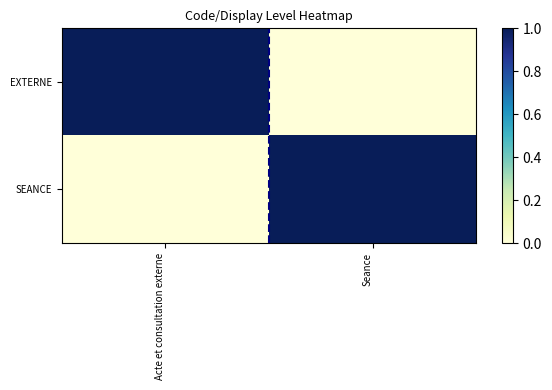

At Acte et consultation externe, list the series in order from smallest to largest.

SEANCE, EXTERNE